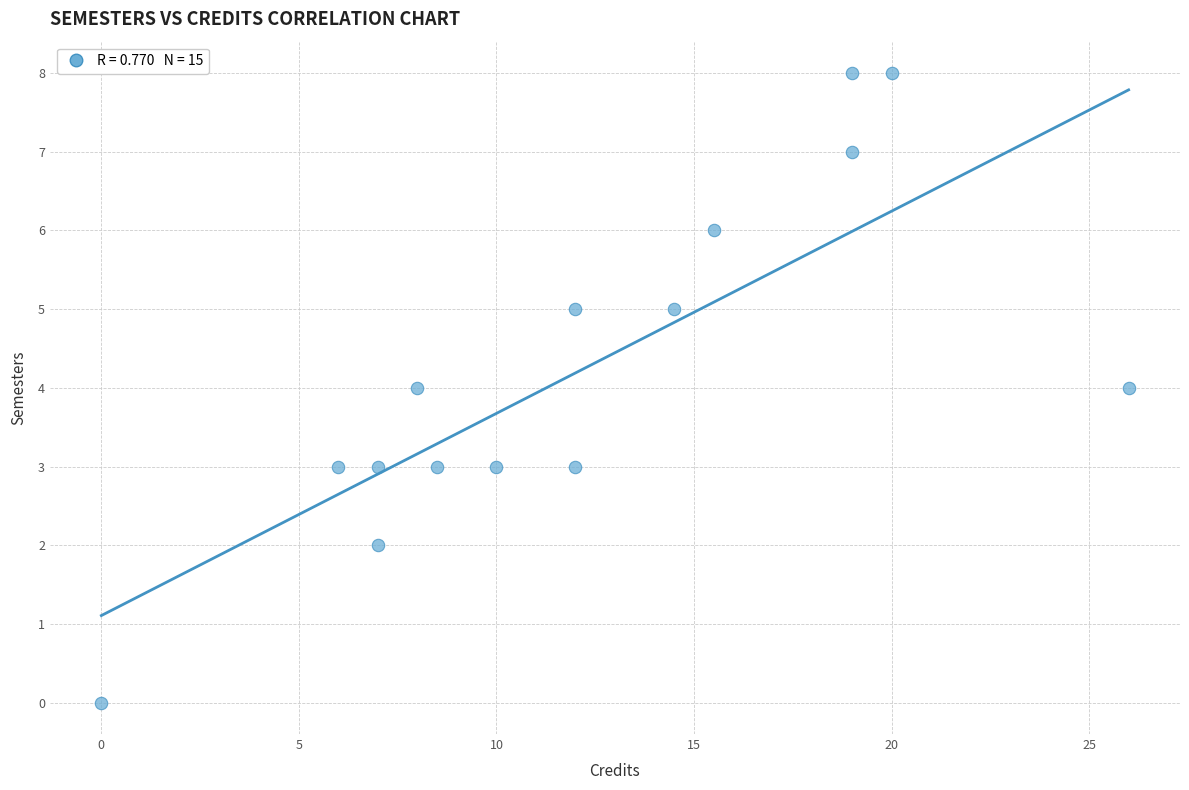

What is the range of Y values (max minus min)?

8